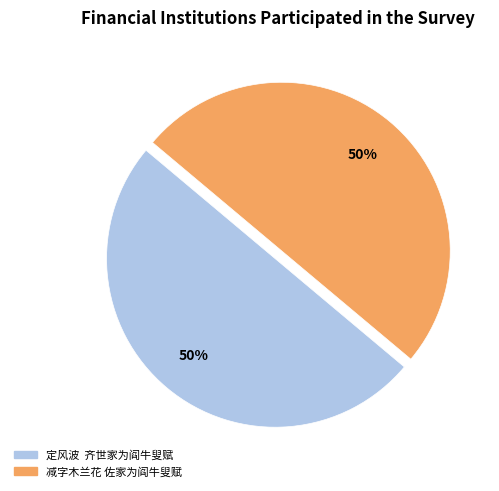

Do 定风波 齐世家为阎牛叟赋 and 减字木兰花 佐家为阎牛叟赋 together represent more than half of the pie?

Yes